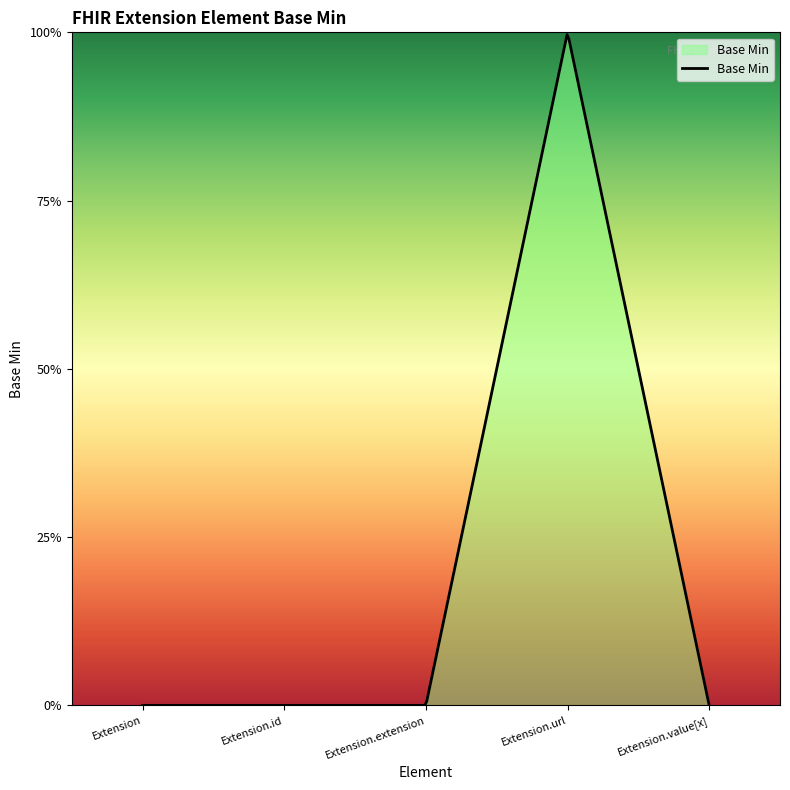

Rank the categories by value from lowest to highest.

Extension, Extension.id, Extension.extension, Extension.value[x], Extension.url